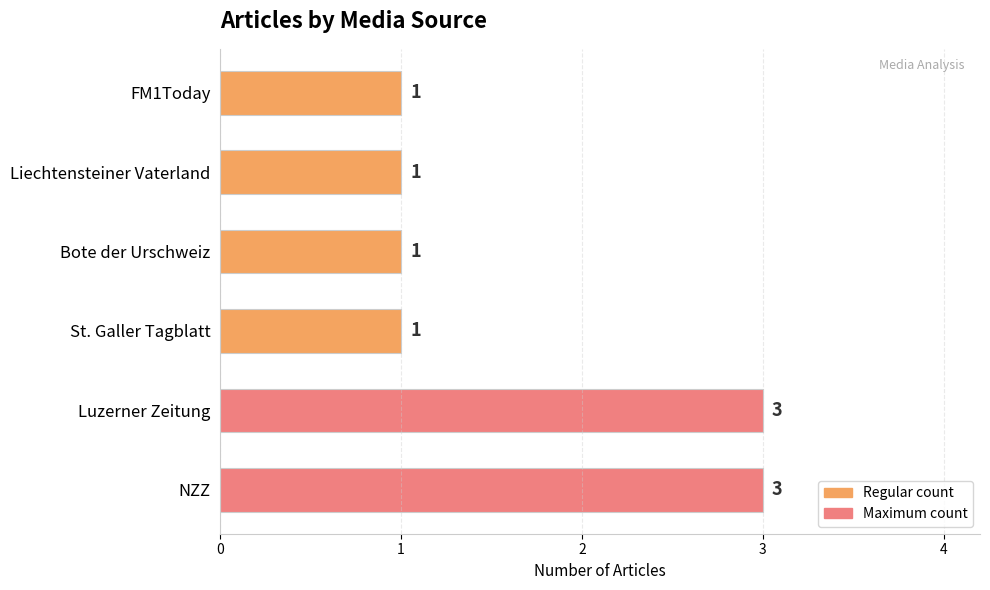

What is the greatest value displayed?

3